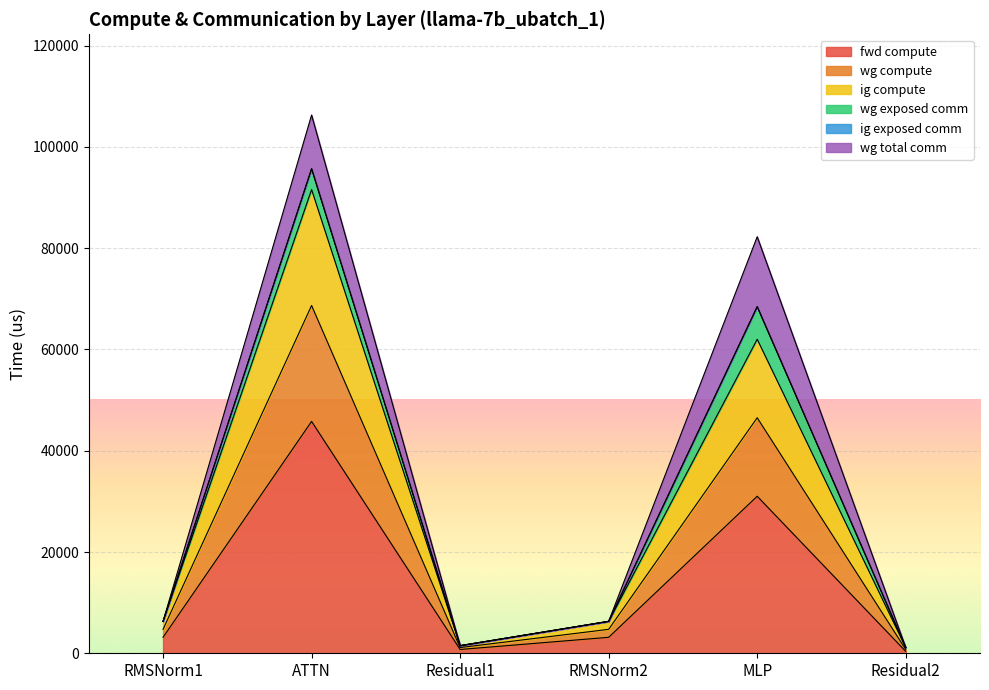

Rank the categories by wg compute value from lowest to highest.

Residual2, Residual1, RMSNorm1, RMSNorm2, MLP, ATTN